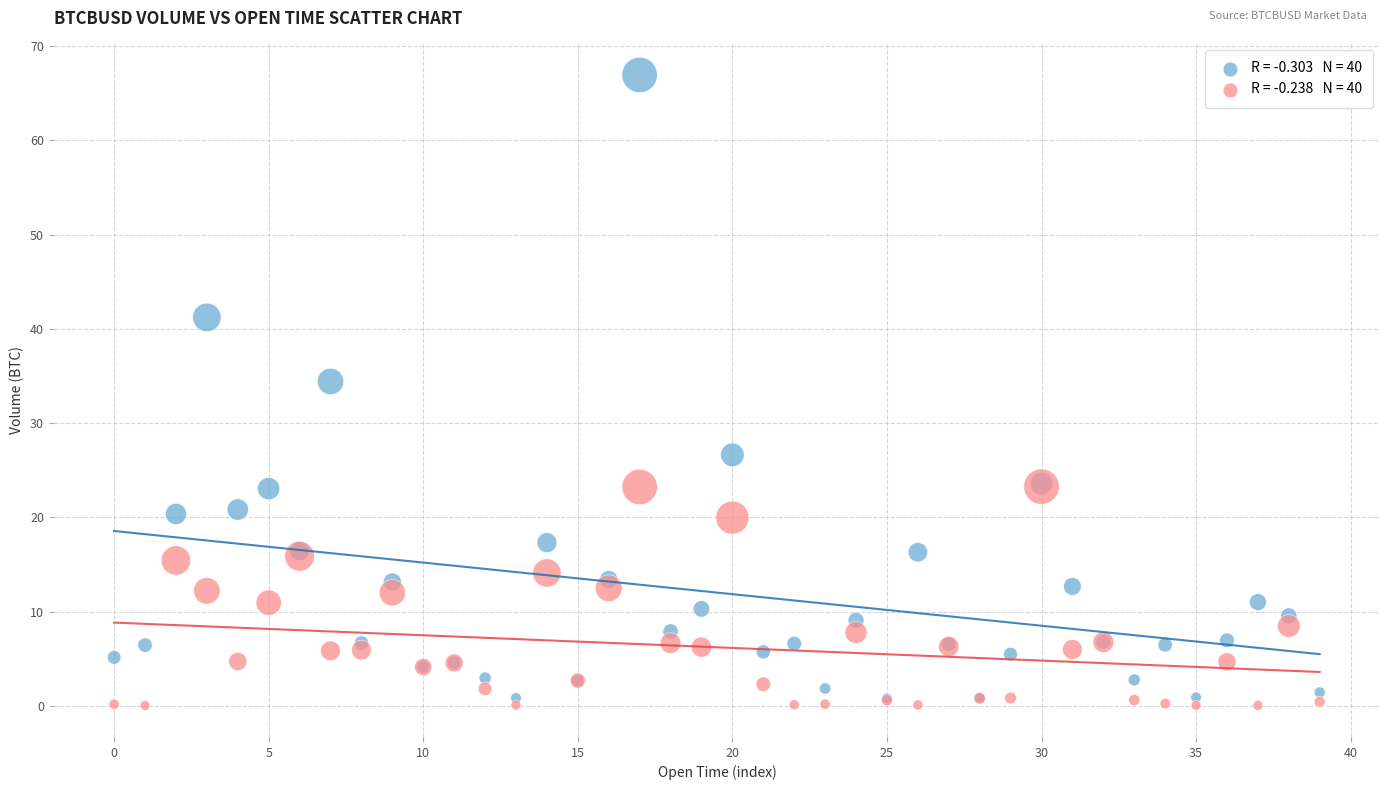

Across all series, what Y value is closest to 33?

34.4